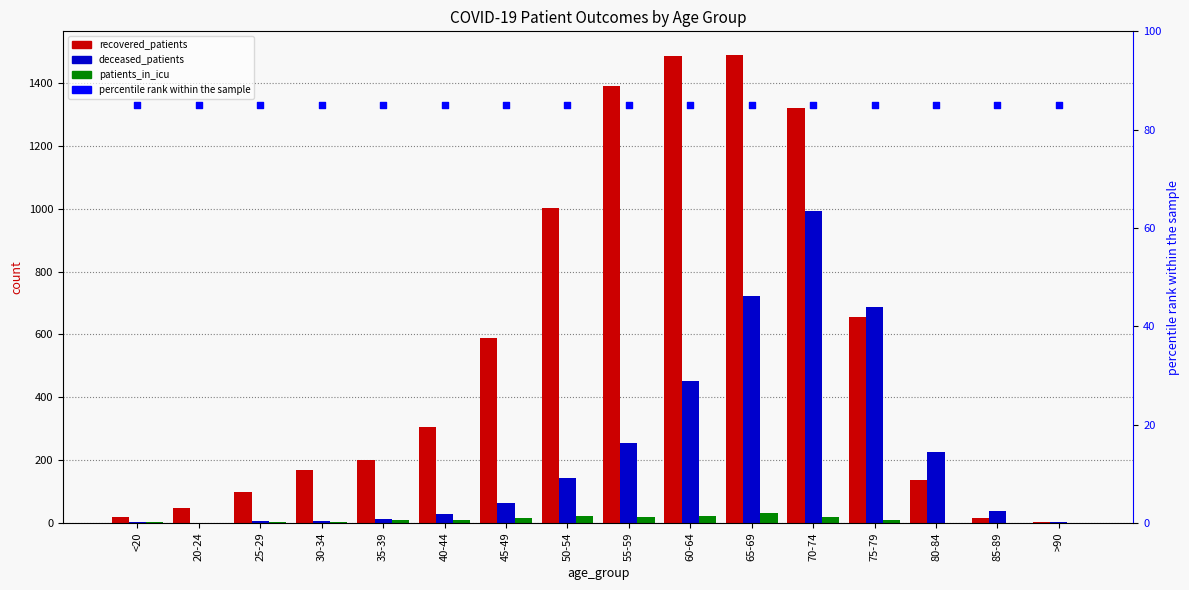

Which series reaches the maximum Y coordinate?

recovered_patients